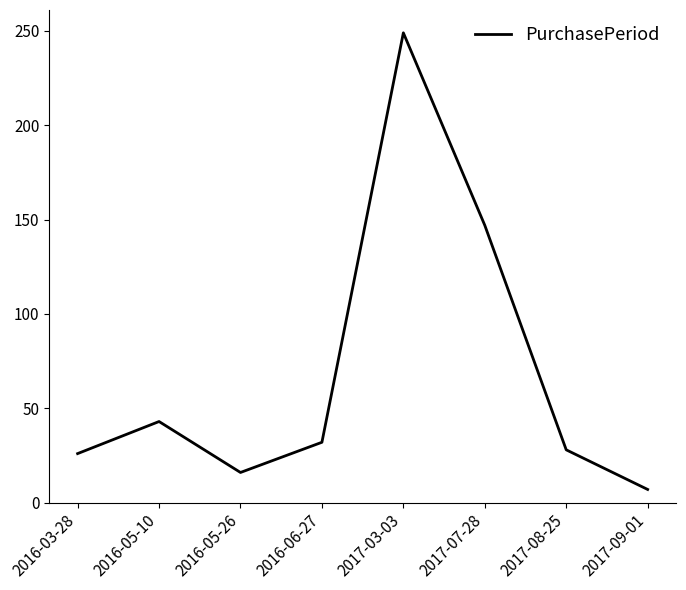

Where does the data first go above 32?

2016-05-10